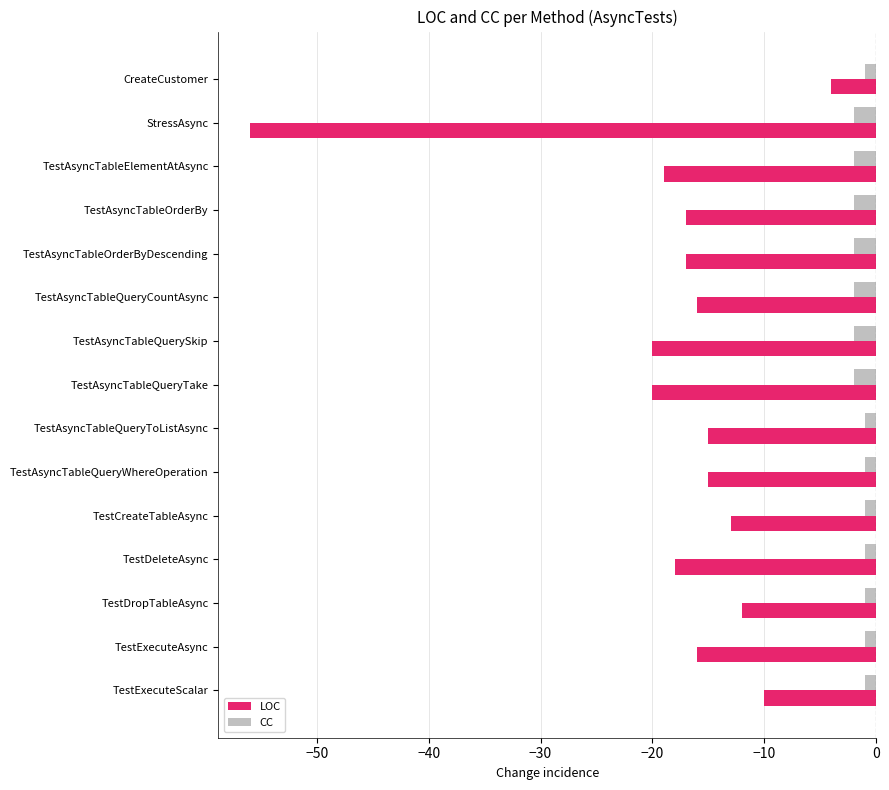

The value of LOC at TestAsyncTableQueryToListAsync is -22. True or false?

False